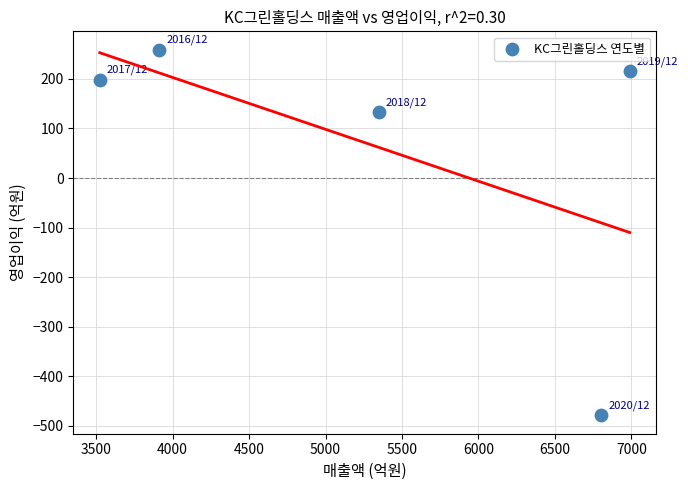

What is the range of Y values (max minus min)?

738